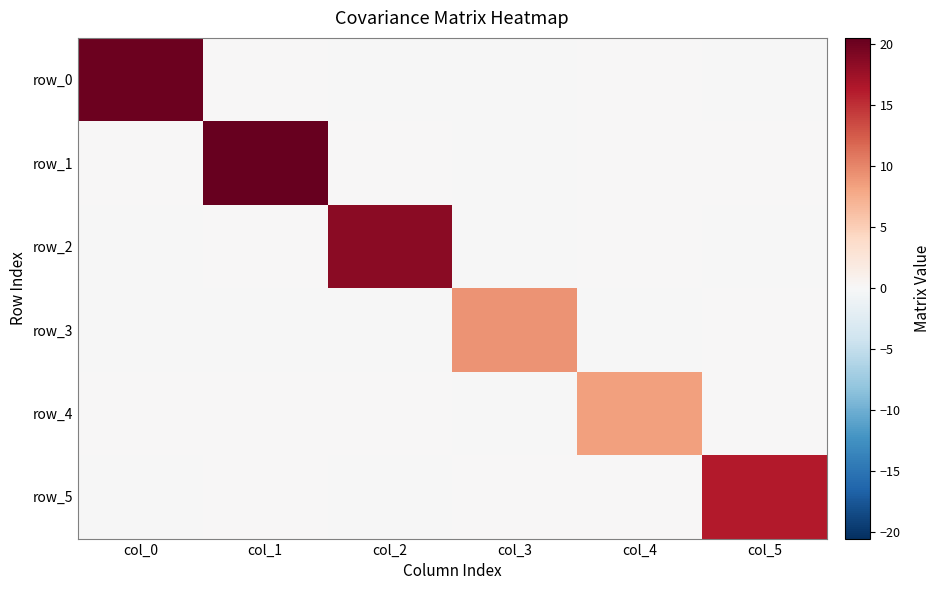

Count the number of categories in the chart.

6